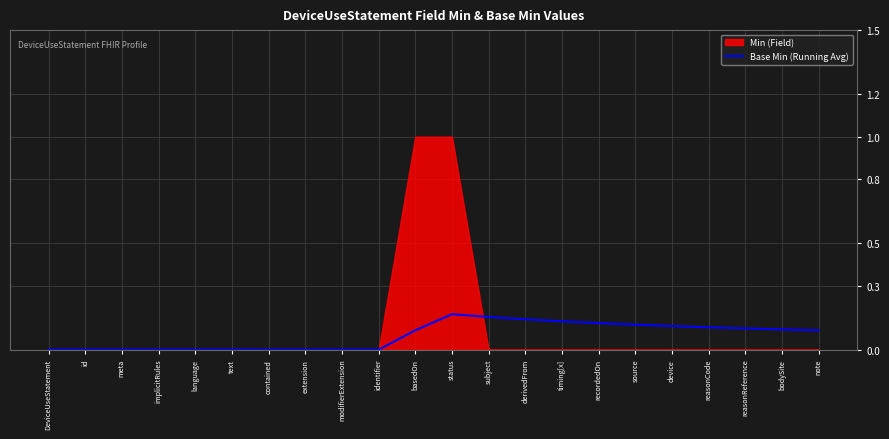

How many points are higher than both their immediate neighbors (excluding endpoints)?

1